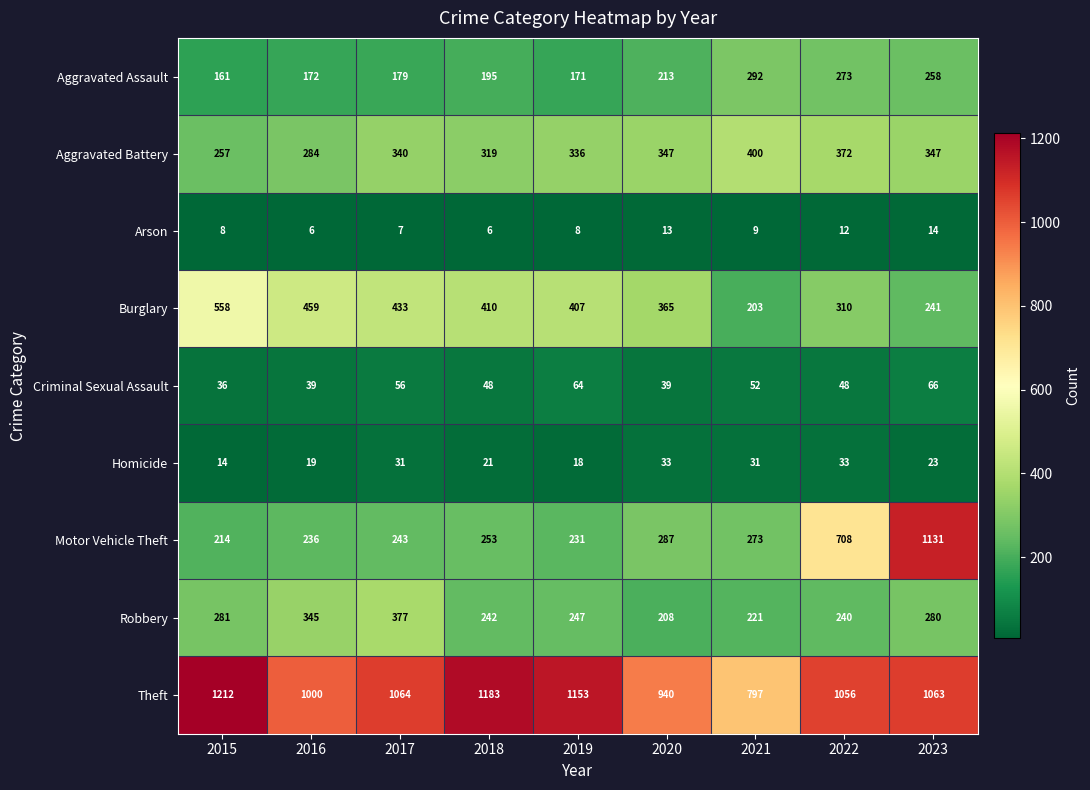

What is the total value across all series at 2015?

2741